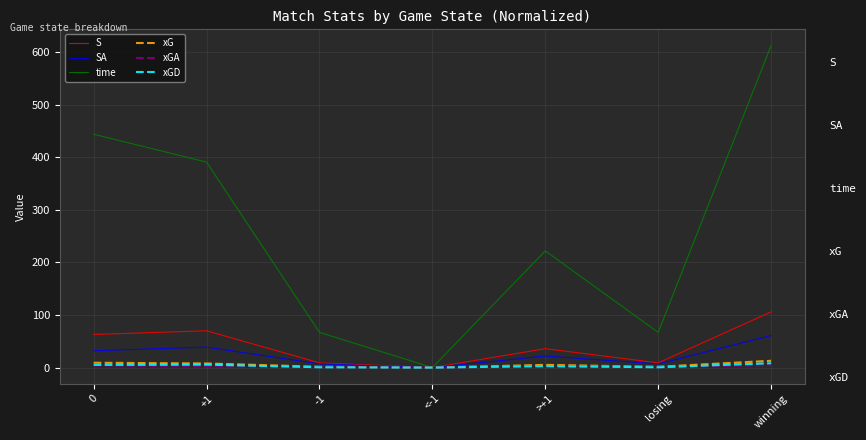

True or false: S has a value of 63.0 at 0.

True